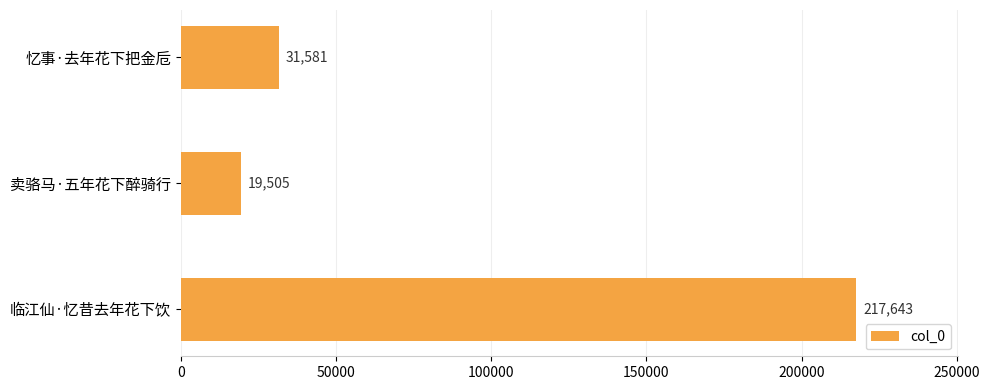

List the labels in order of value, smallest first.

卖骆马·五年花下醉骑行, 忆事·去年花下把金卮, 临江仙·忆昔去年花下饮